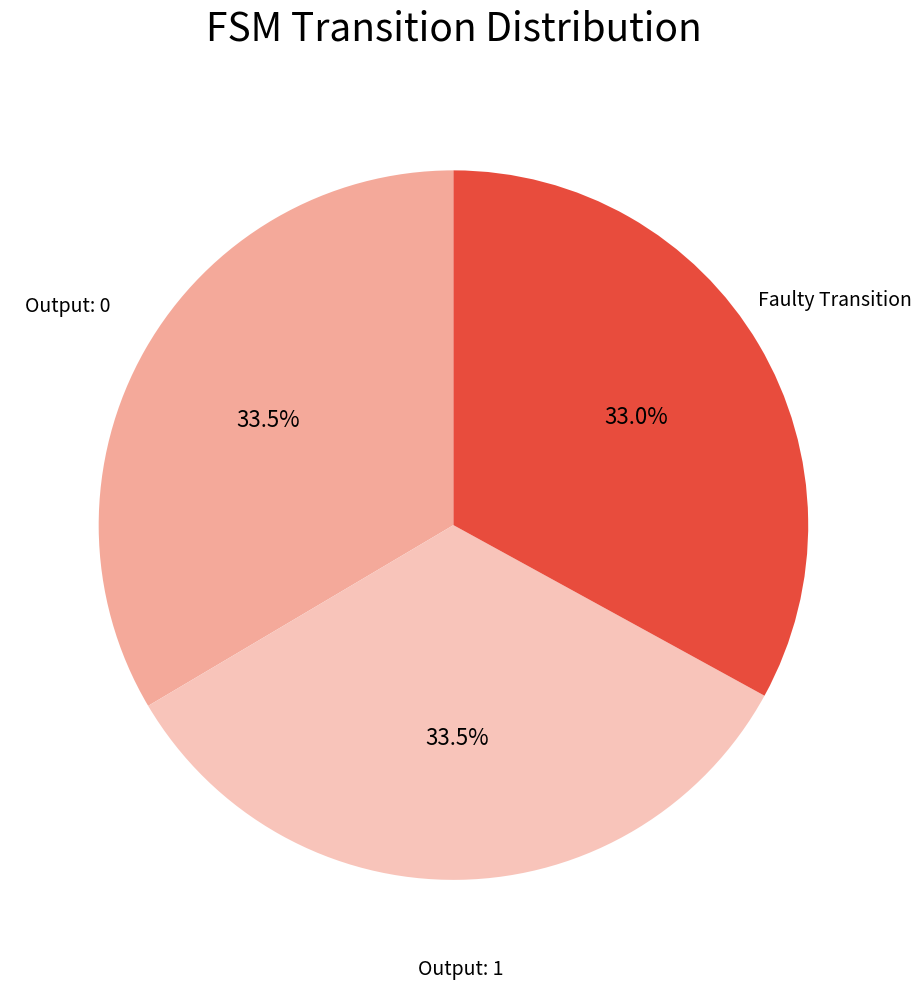

Is Output: 1 the majority of the pie?

No